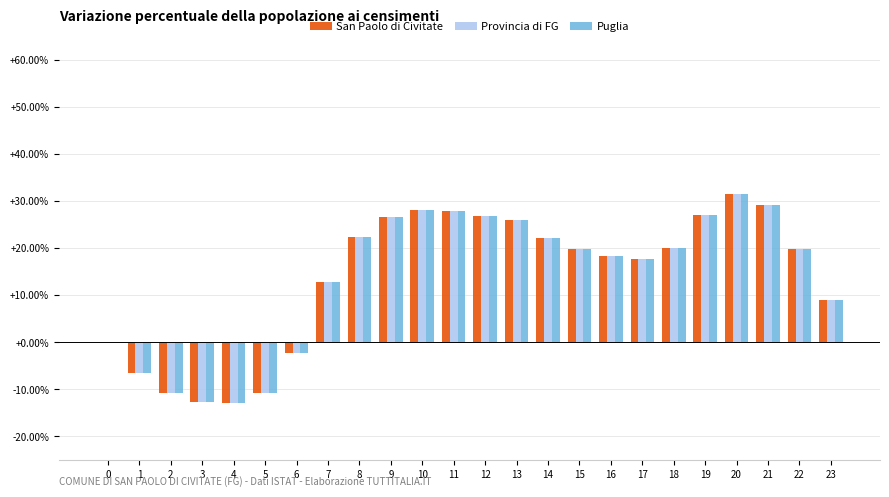

How many data points does each series have?

24